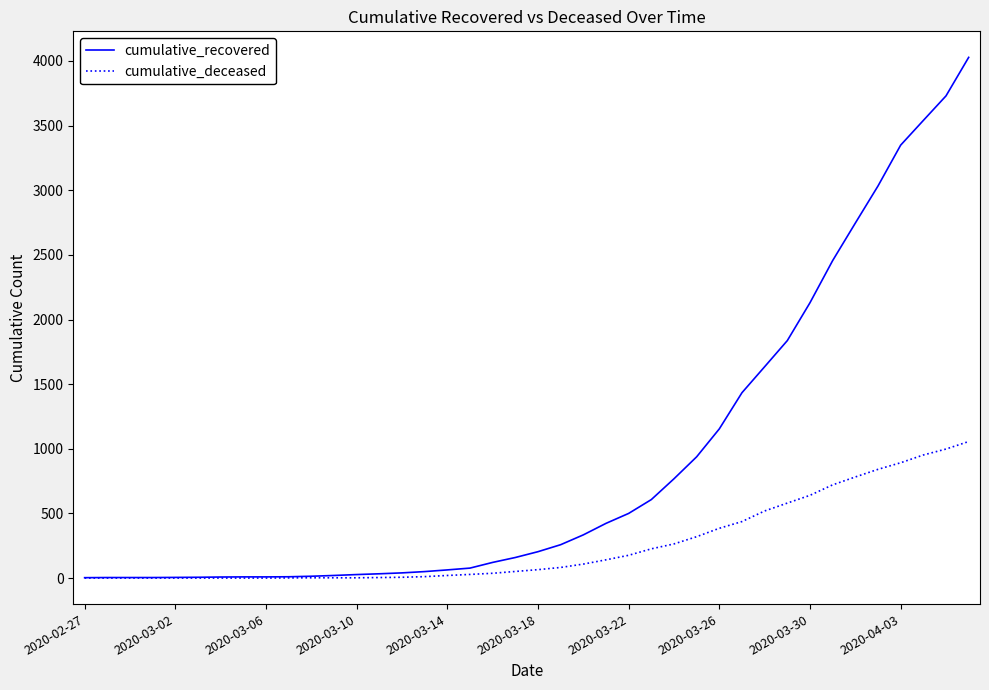

What is the maximum value for cumulative_recovered?

4028